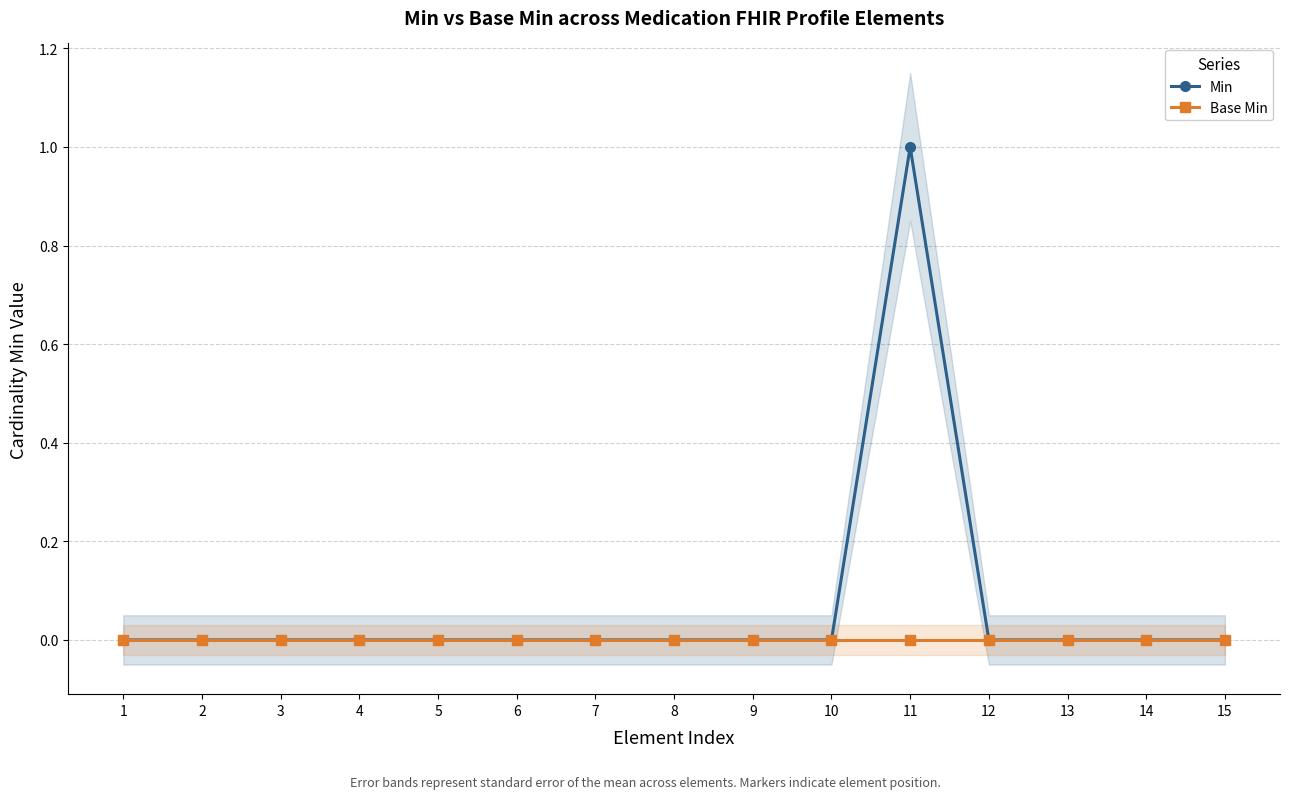

What are all the series names shown in the legend?

Min, Base Min